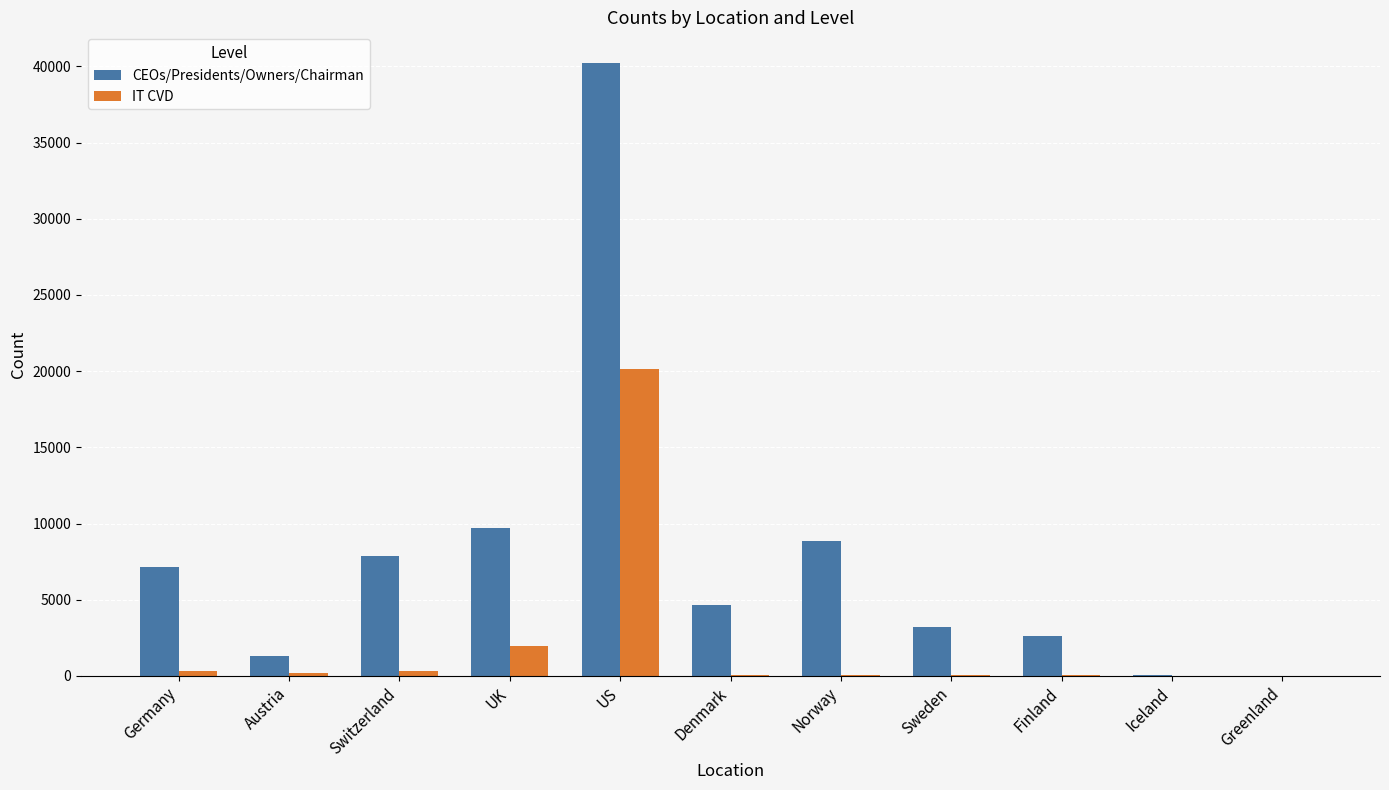

What is the maximum value for CEOs/Presidents/Owners/Chairman?

40227